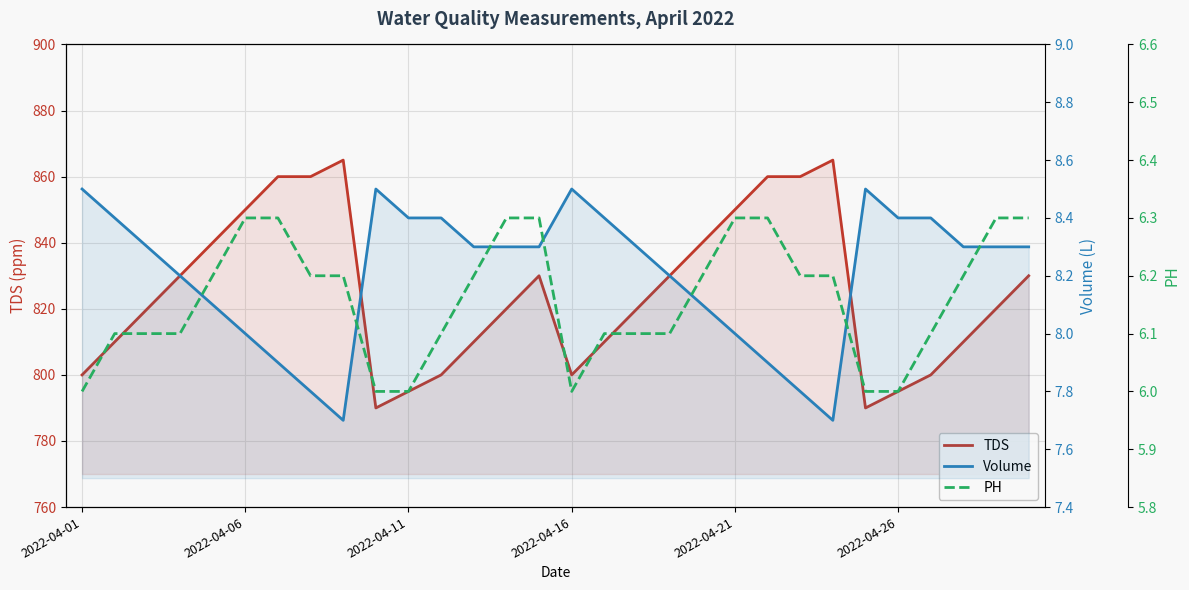

What is the maximum value shown in the chart?

865.0